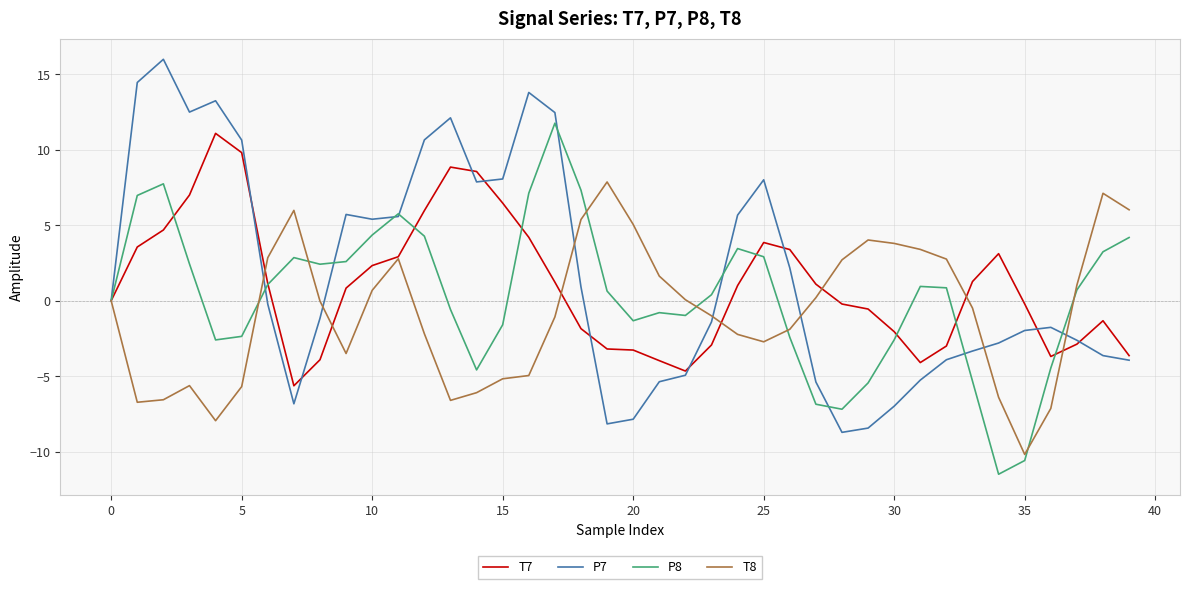

What is the lowest value of the P7 series?

-8.7